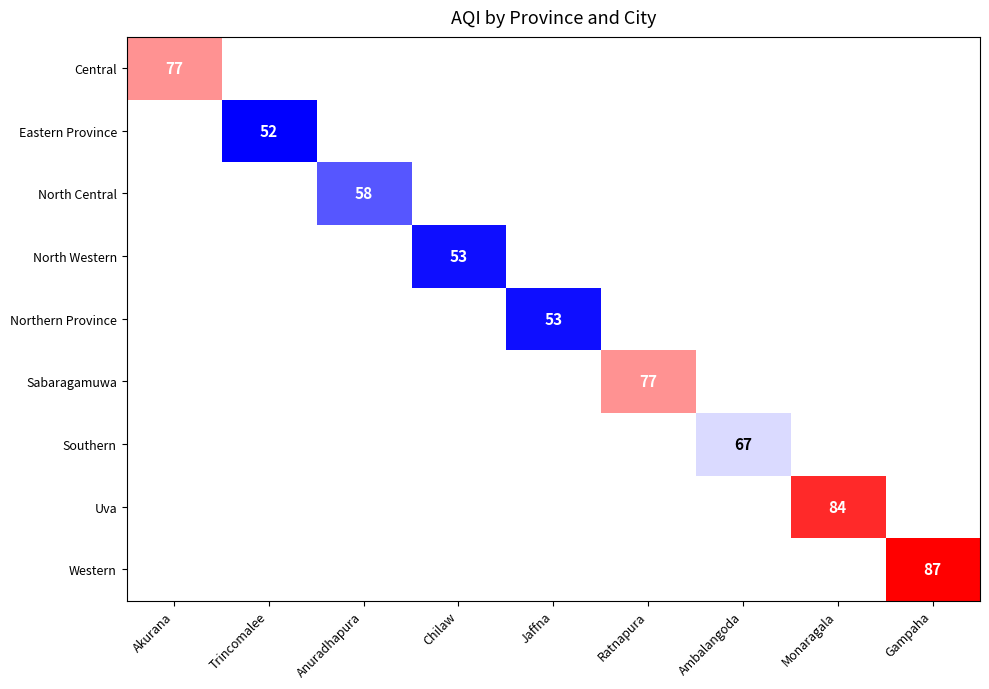

What is the smallest value displayed?

52.0